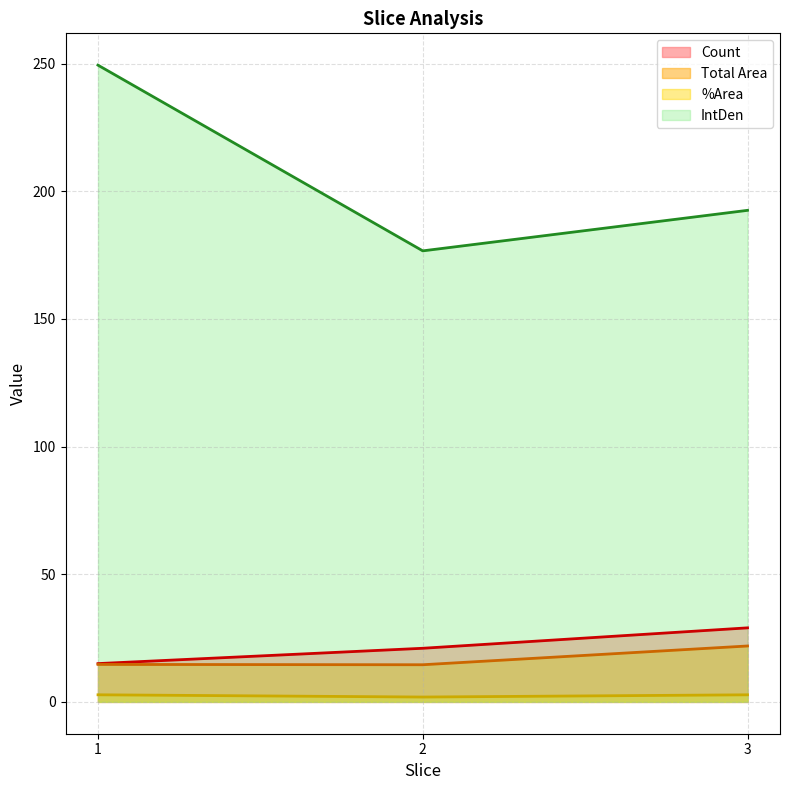

Which category has the highest value in the Count series?

3